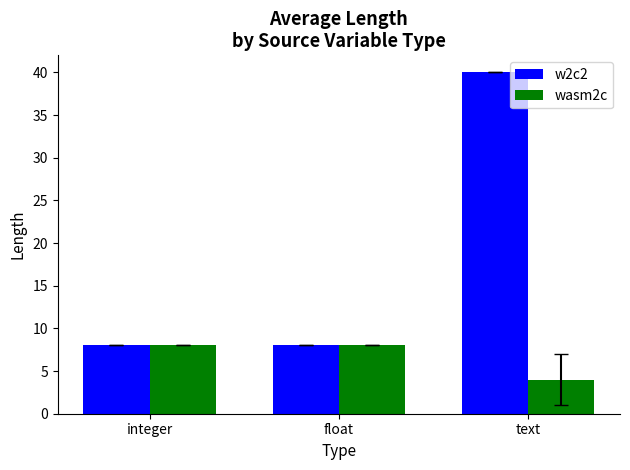

Which series has the largest total across all categories?

w2c2